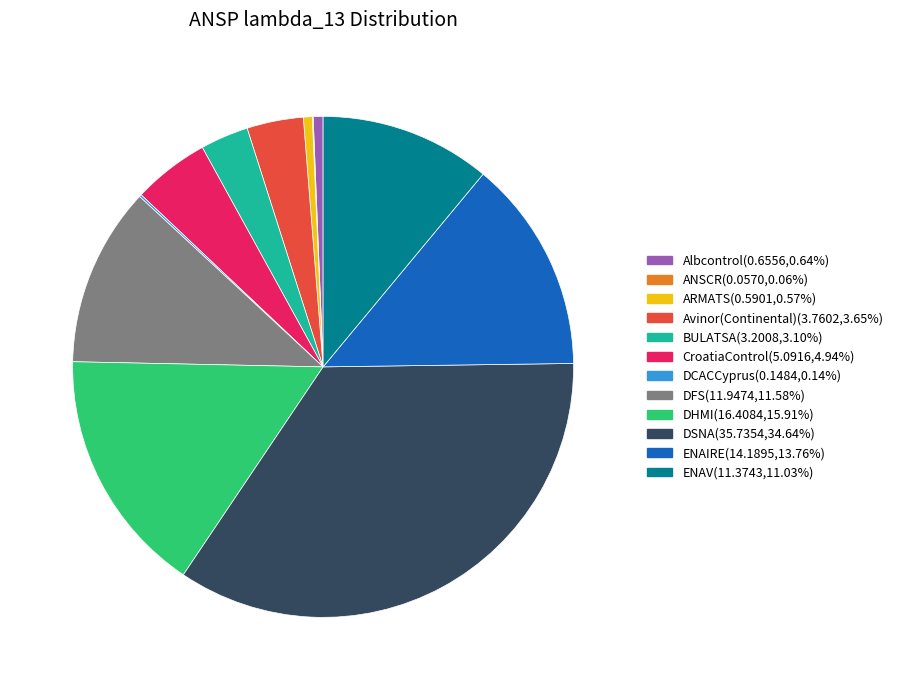

Is ENAIRE the majority of the pie?

No